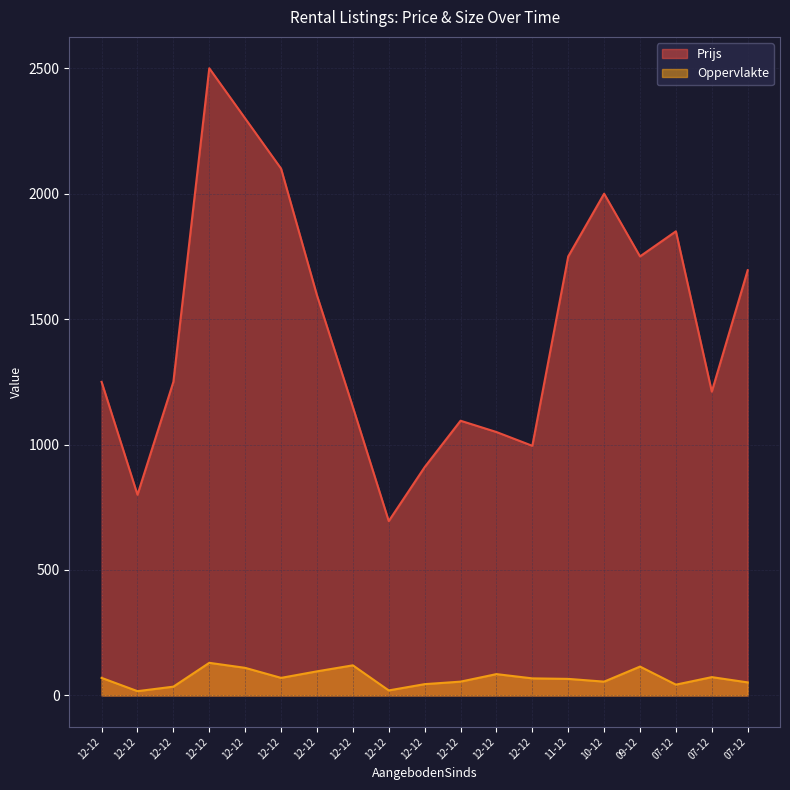

Is it true that Oppervlakte equals 17 at 12-12?

True